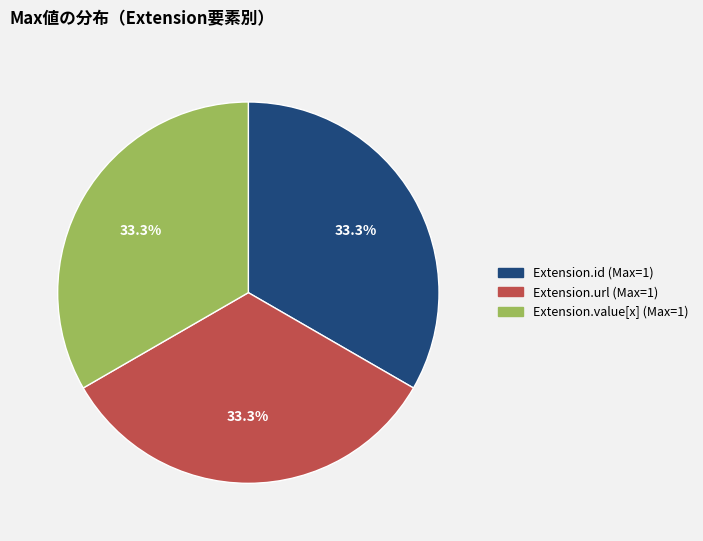

How many slices are in this pie chart?

3